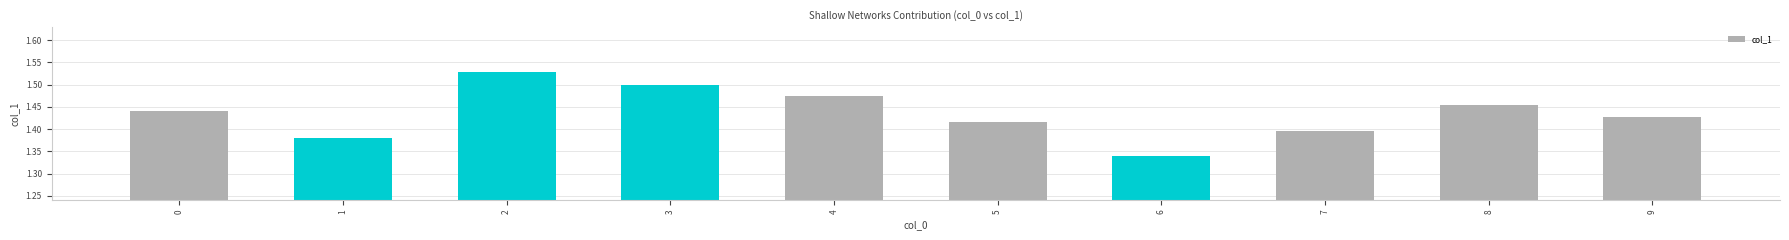

Is it true that the value at 3 is 1.5?

True